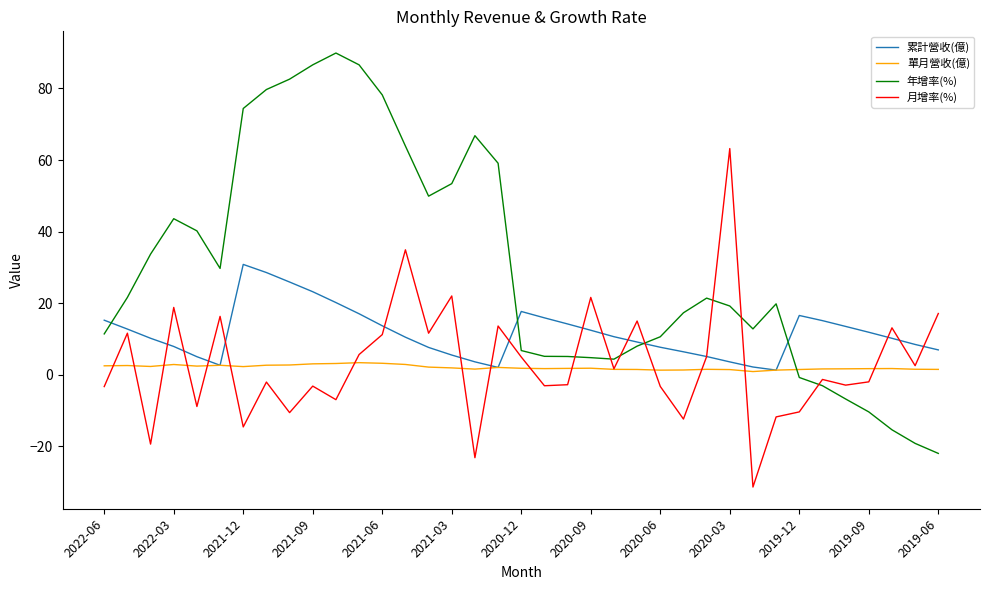

After their last crossing, which series has the higher values: 年增率(%) or 月增率(%)?

月增率(%)